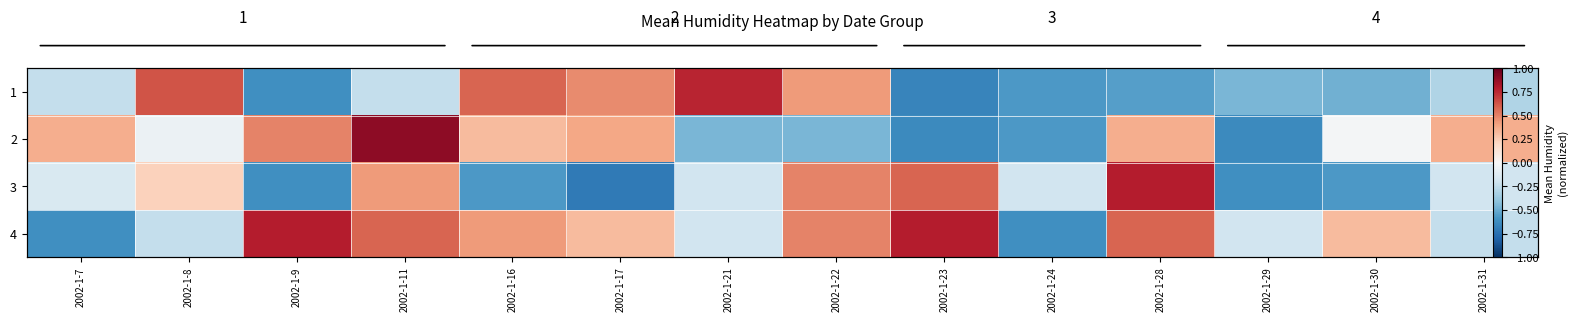

Which series has the widest spread of values?

2